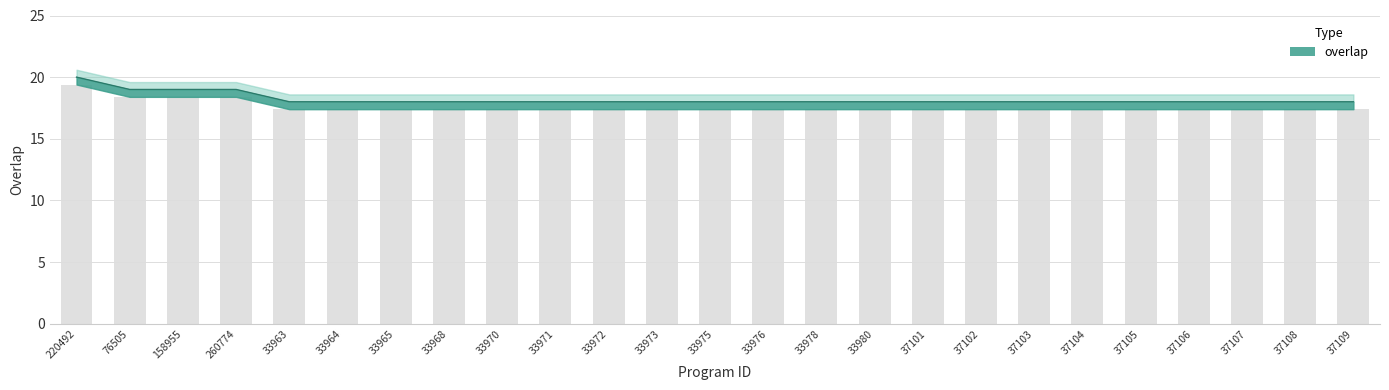

At which category does the chart reach its minimum across all series?

33963